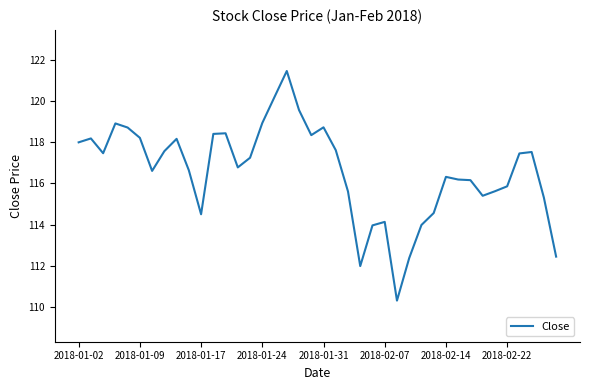

What is the greatest value displayed?

121.5